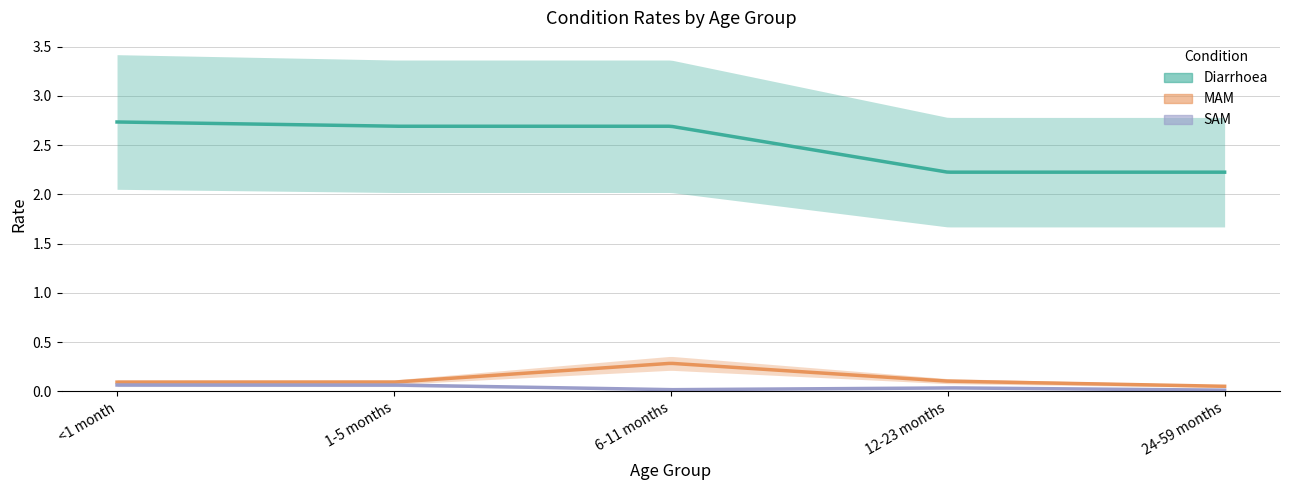

What is the difference between the maximum and minimum values in the MAM series?

0.2